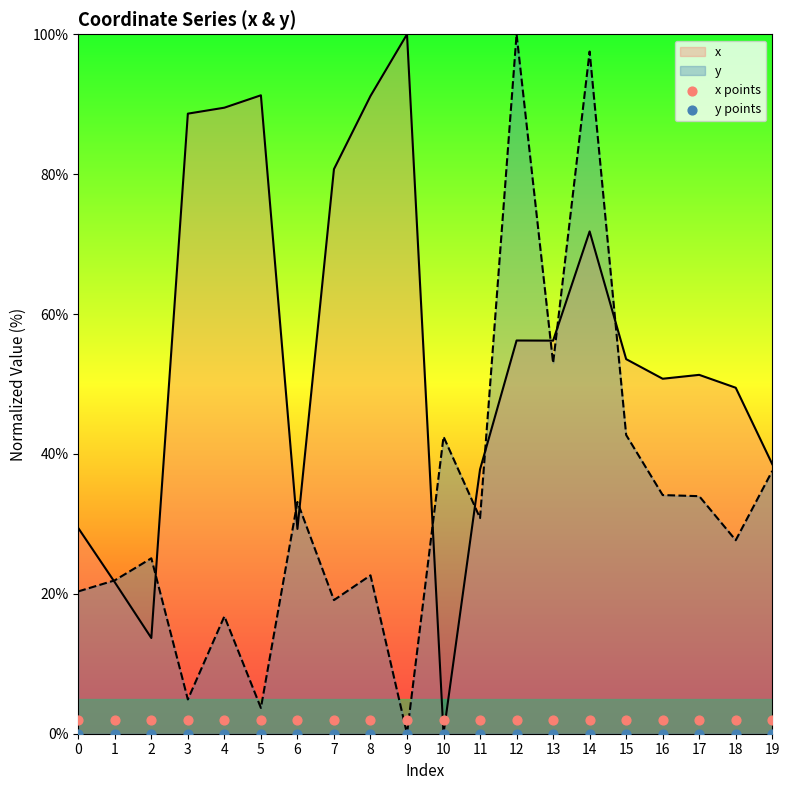

At which label does y reach its peak?

12